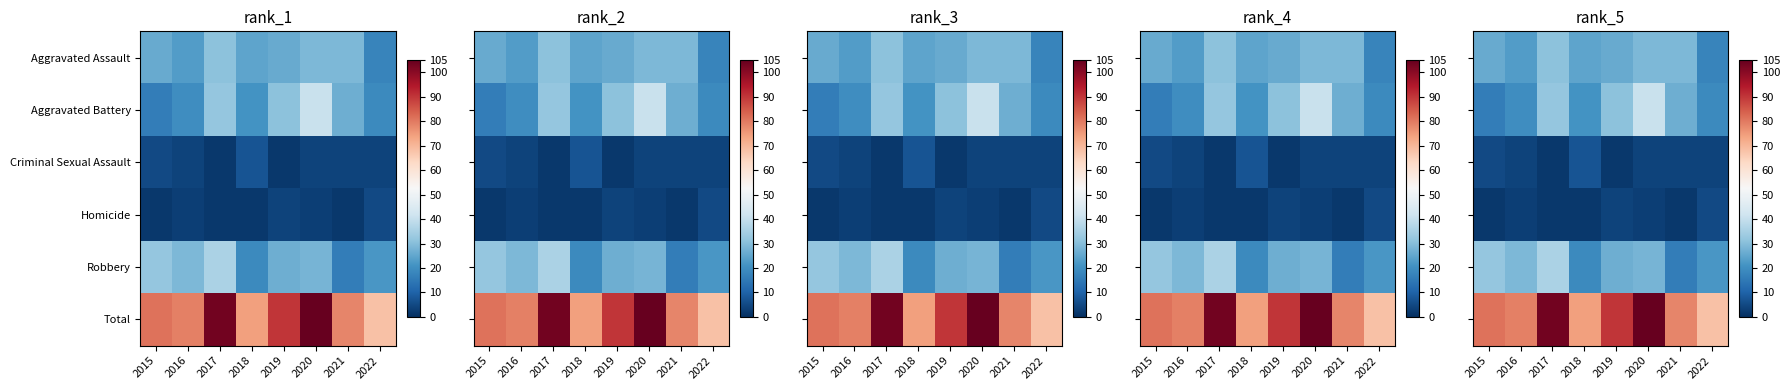

At which label is Criminal Sexual Assault closest to 4?

2016